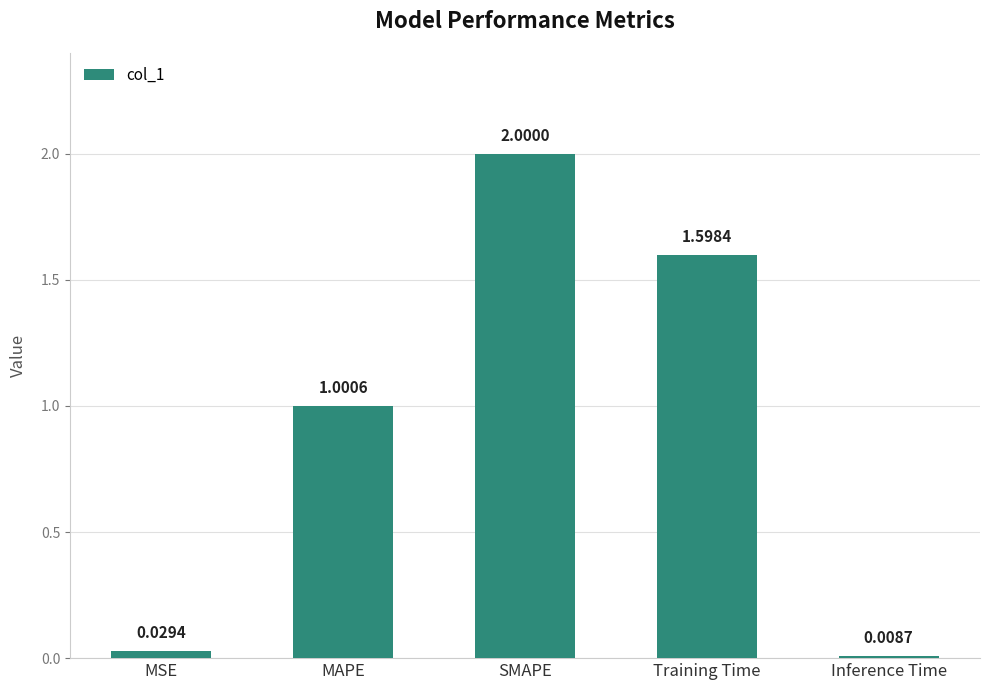

At which label does the data first exceed 1?

MAPE